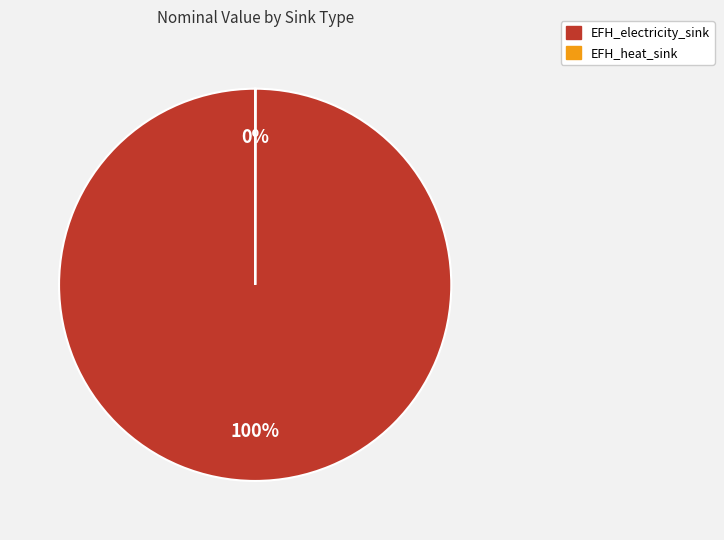

Which slice is the largest?

EFH_electricity_sink